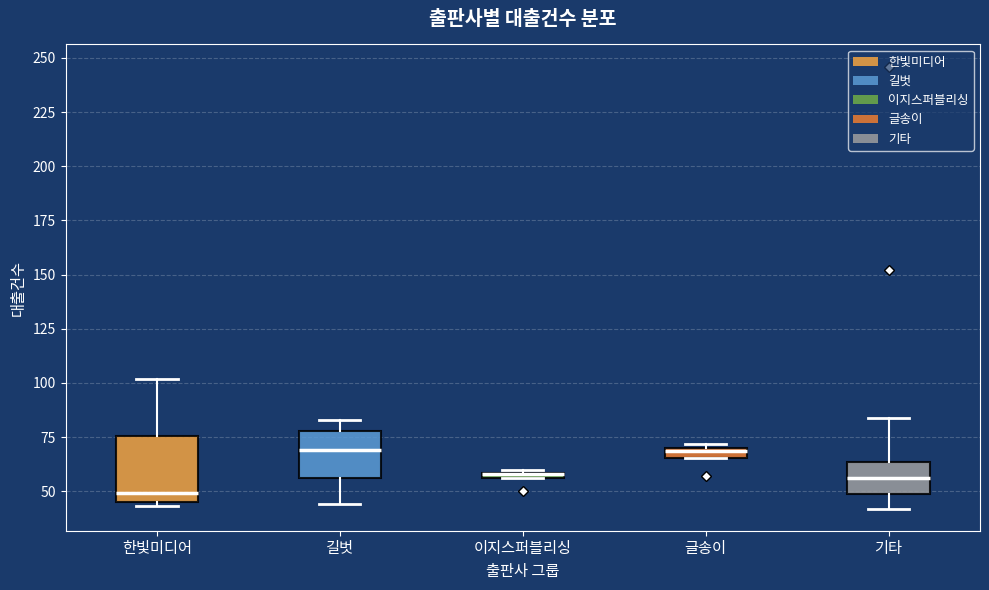

Where is the upper edge of the box for 길벗 on the y-axis? The values are not printed on the chart, so give them approximately, as read against the axis.

80